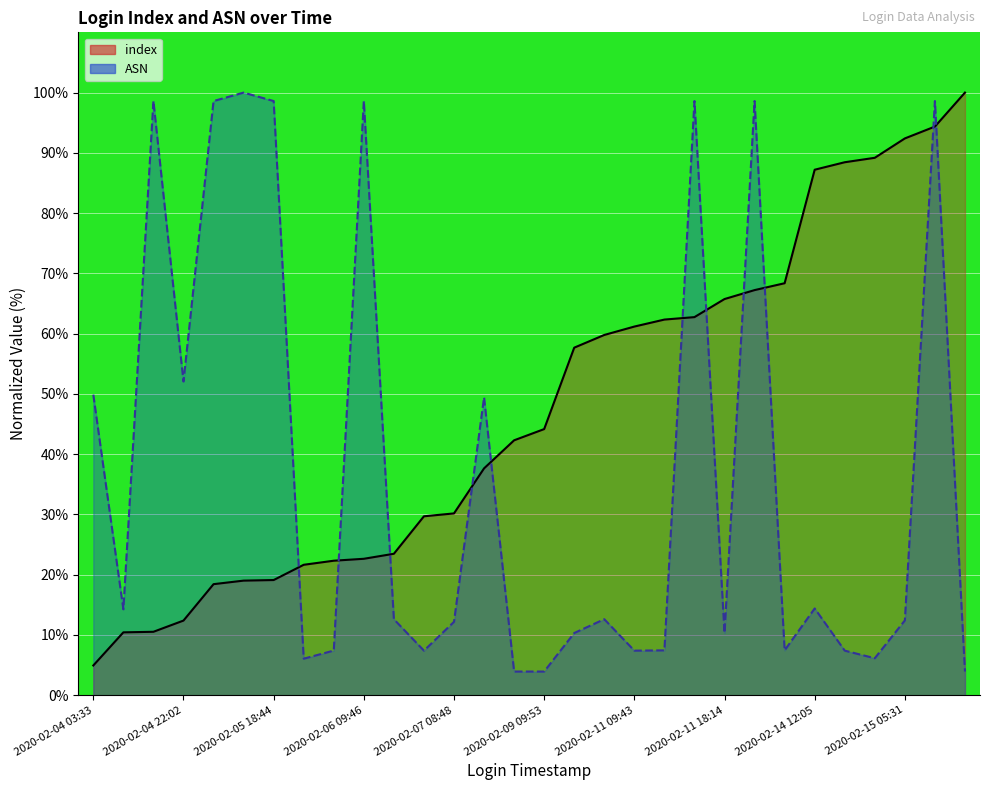

True or false: ASN and index cross at least once.

True